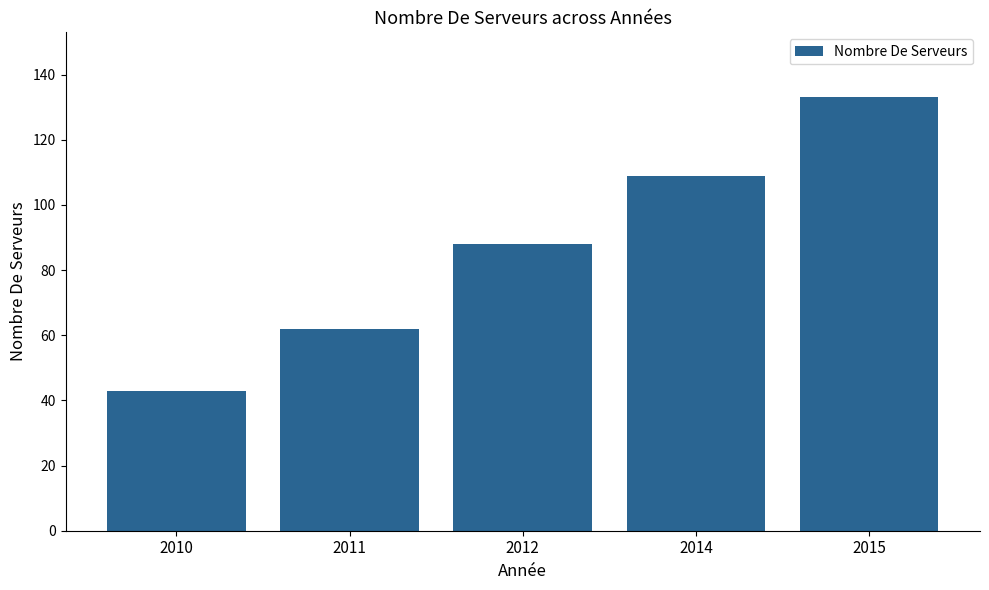

How many bars are there in total?

5